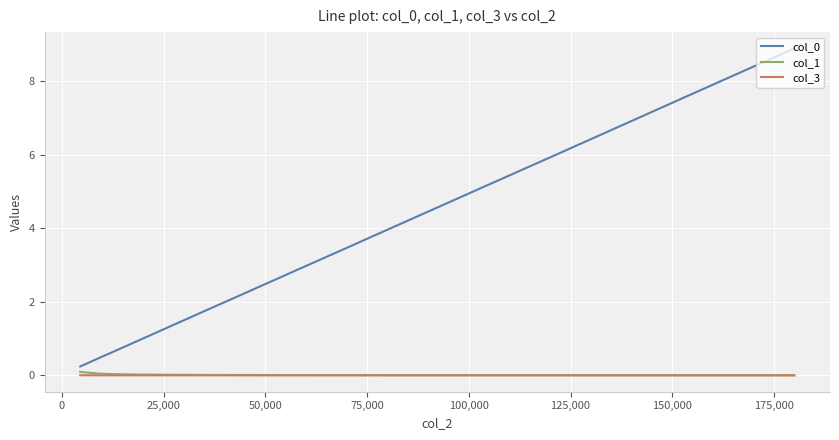

At how many categories does at least one series exceed 8?

5